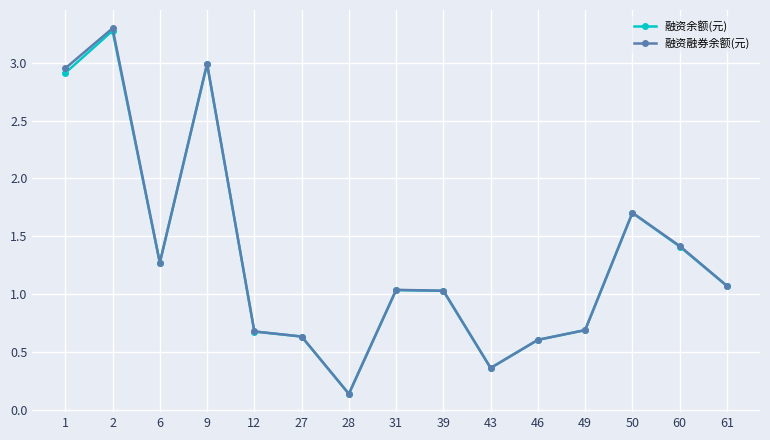

Where is the first local maximum for 融资融券余额(元)?

2